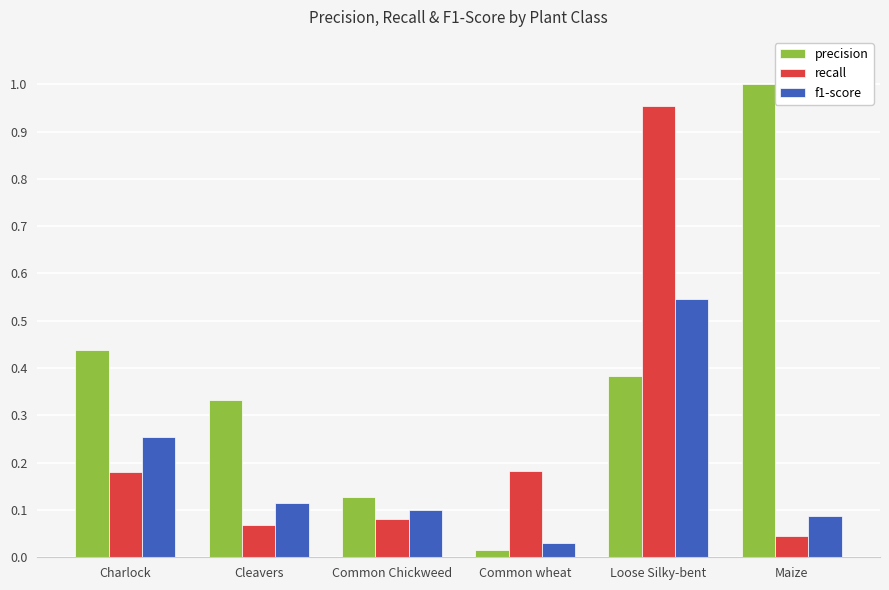

Which series has the largest range (max minus min)?

precision